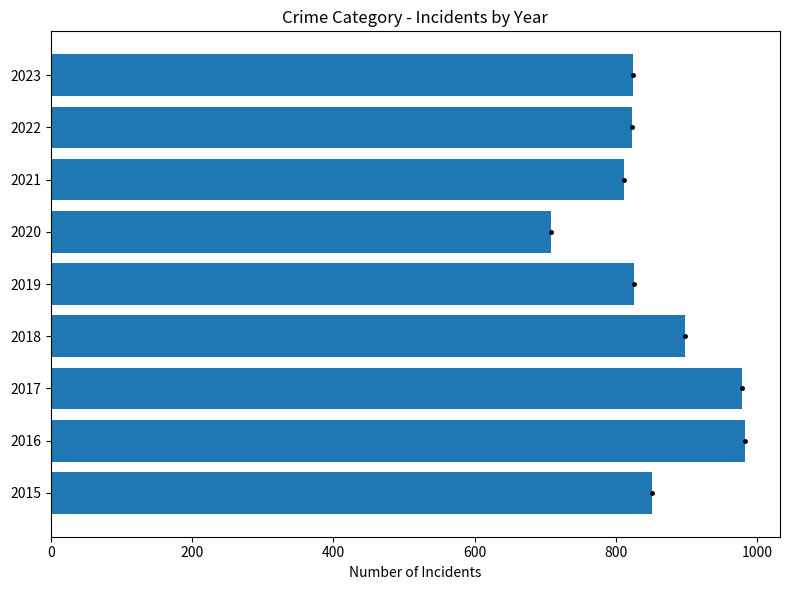

What is the difference between the maximum and second lowest values?

172